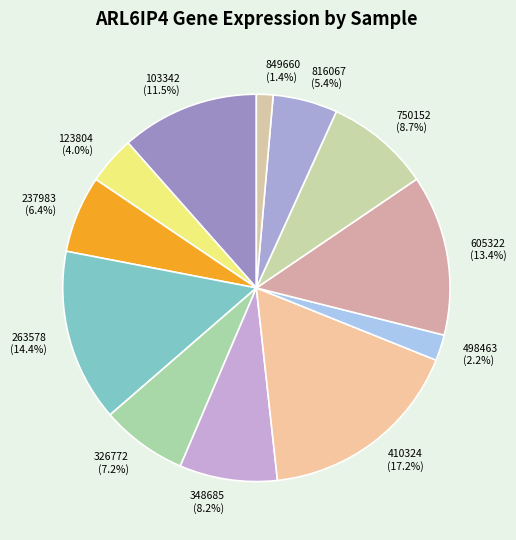

Which slice is the smallest?

849660